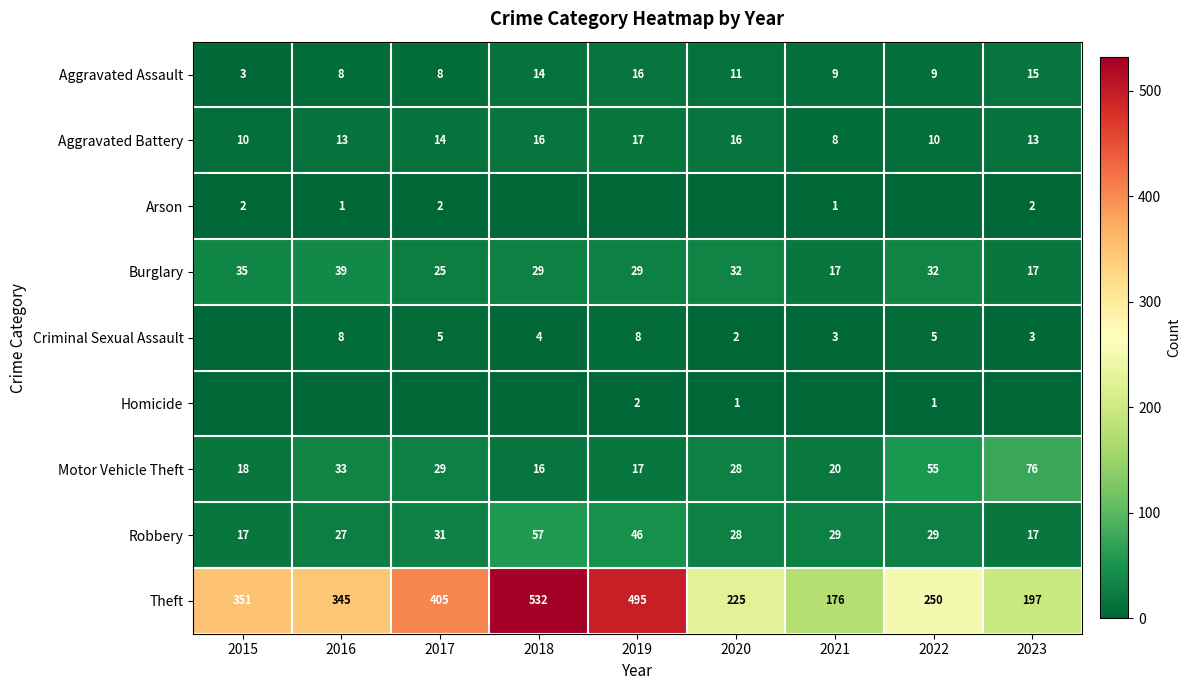

Between 2018 and 2016, which is larger?

2018